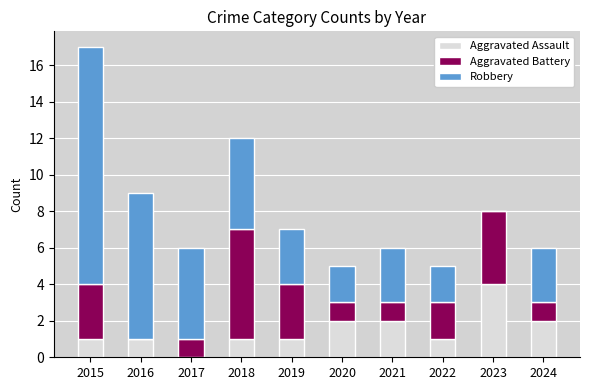

Are the bars grouped side by side (vs. stacked)?

No